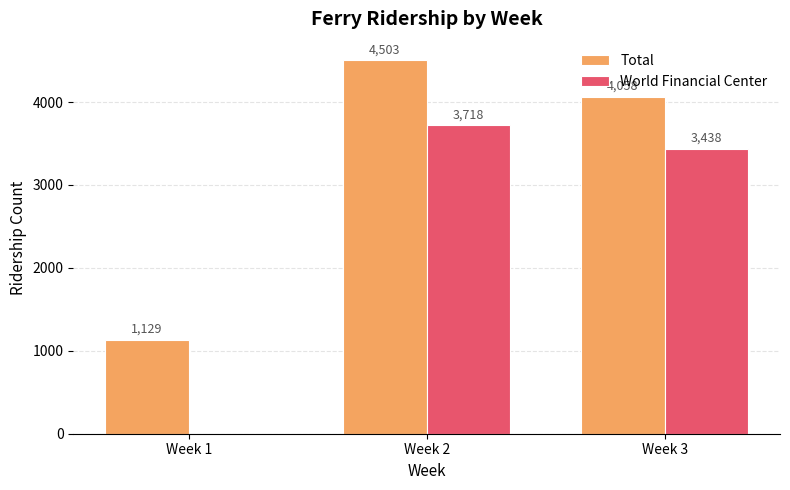

The Total series shows 5396 at Week 3. True or false?

False